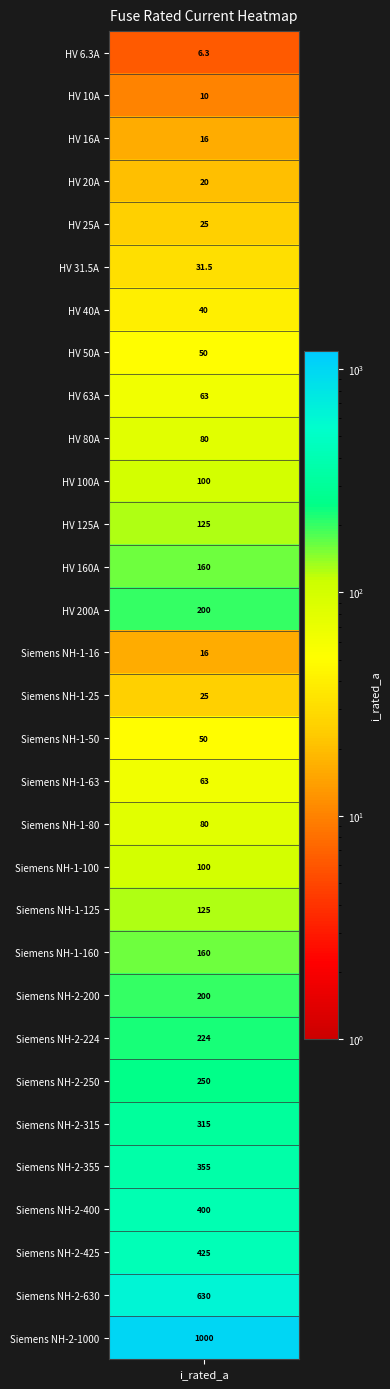

What is the smallest value displayed?

6.3